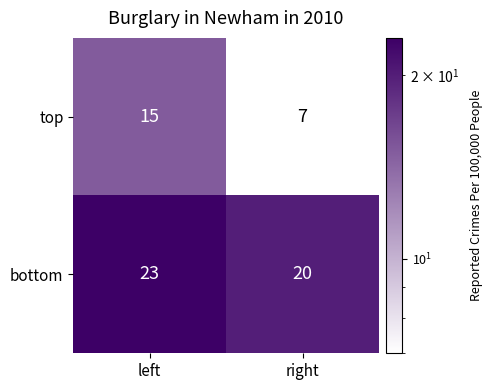

Which series changed the most between left and right?

top